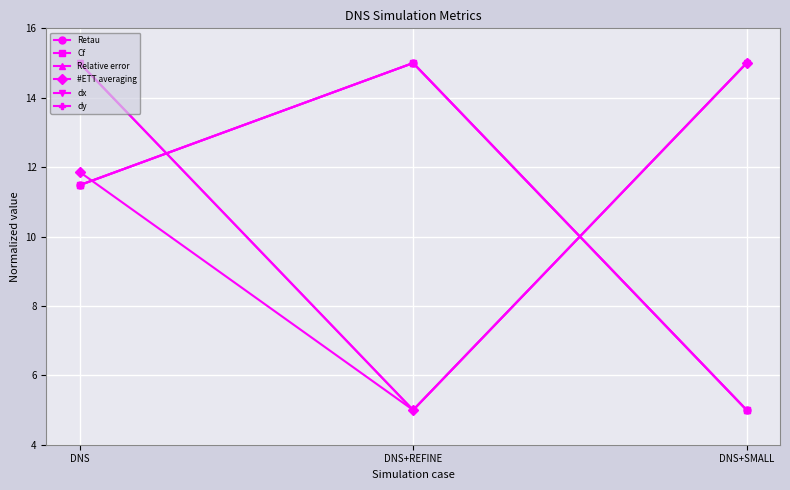

The dy series shows 15.0 at DNS+SMALL. True or false?

True